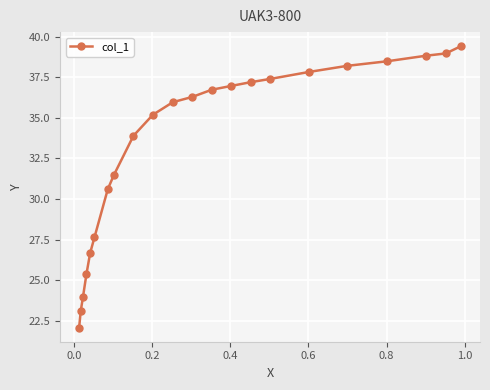

What is the difference between the maximum and minimum values?

17.3